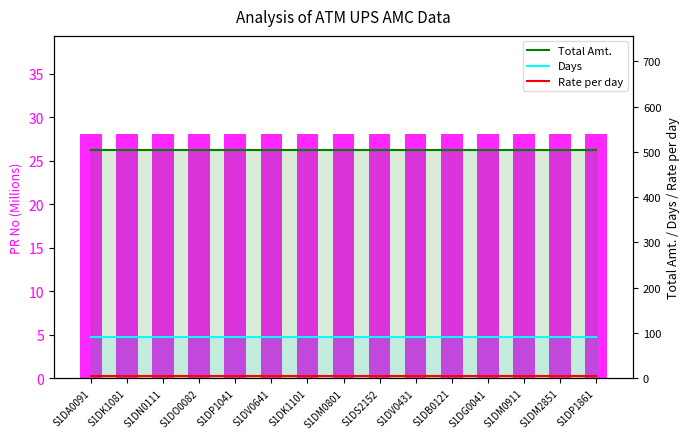

At how many categories does at least one series exceed 402?

15